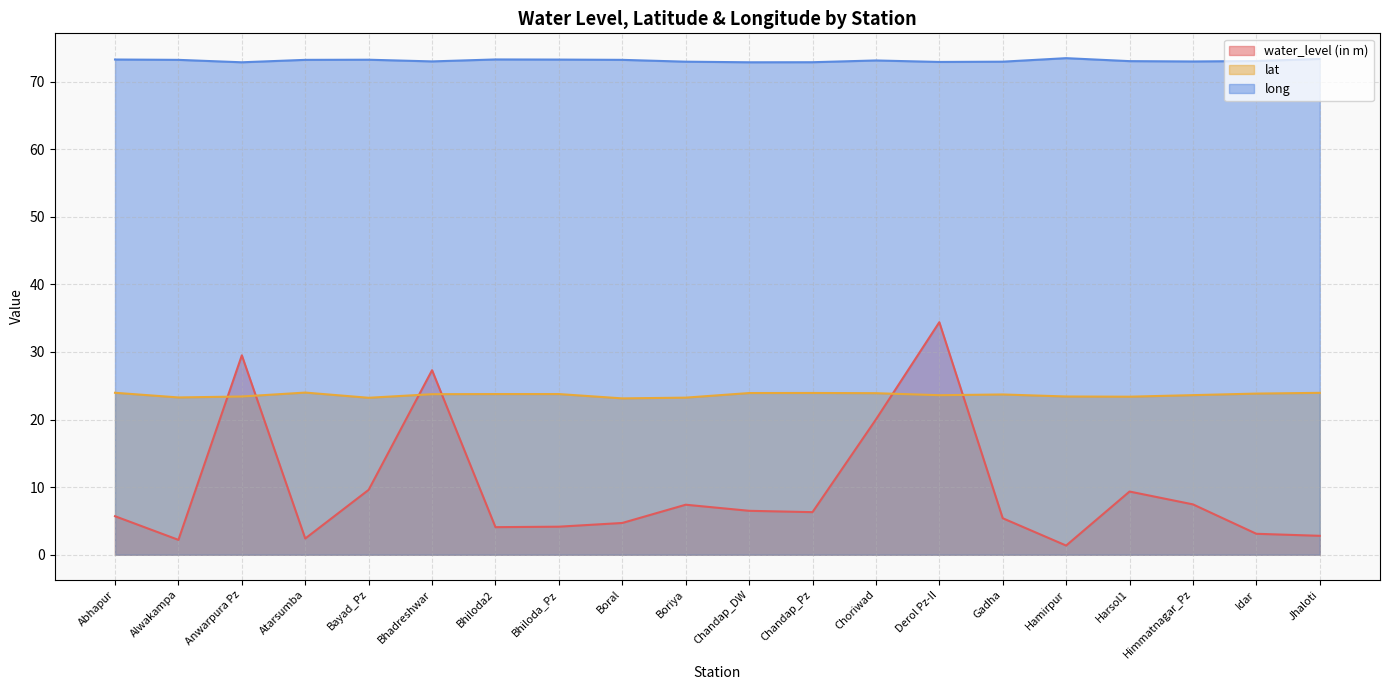

How many times do water_level (in m) and lat cross each other?

6